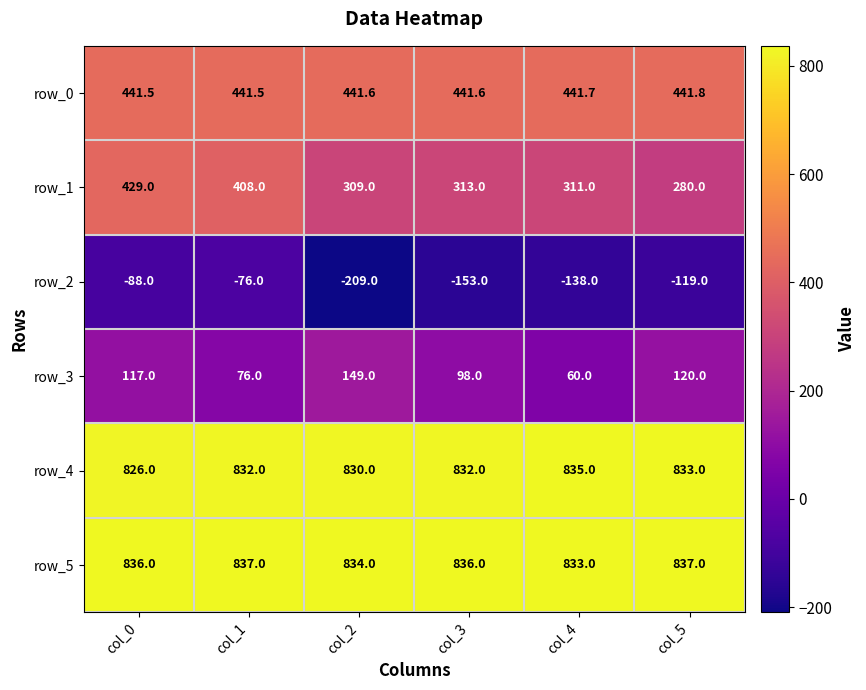

What is the difference between the row_4 values at col_2 and col_4?

5.0